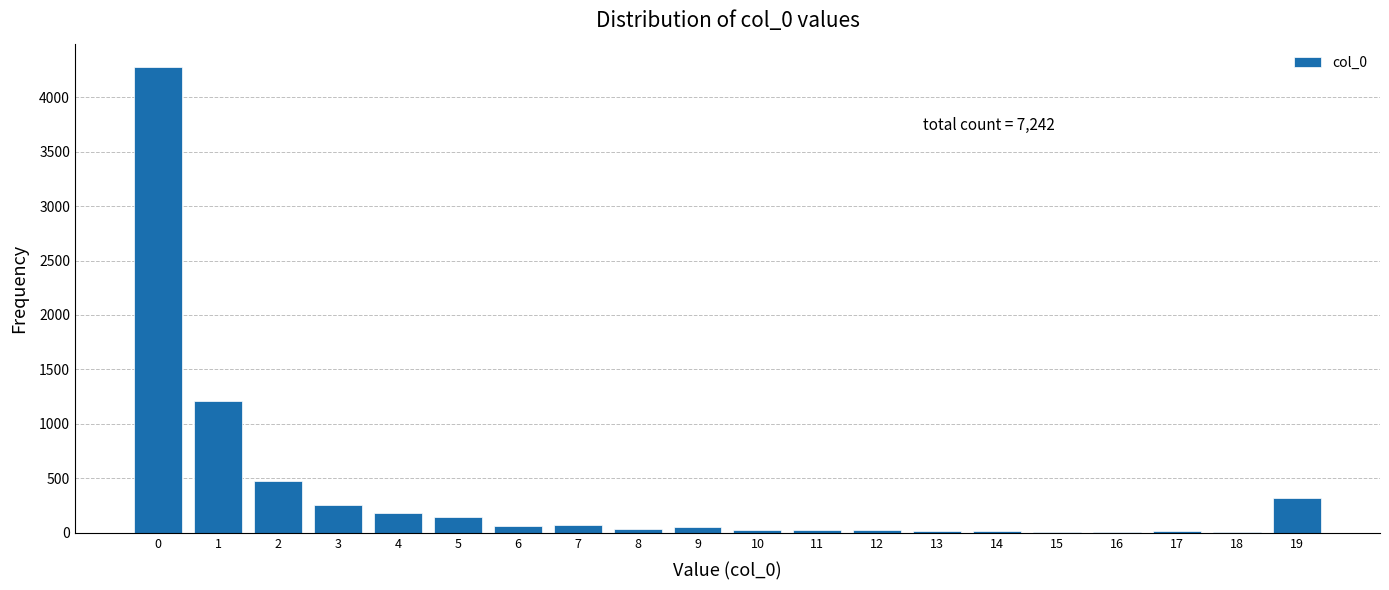

What is the greatest value displayed?

4277